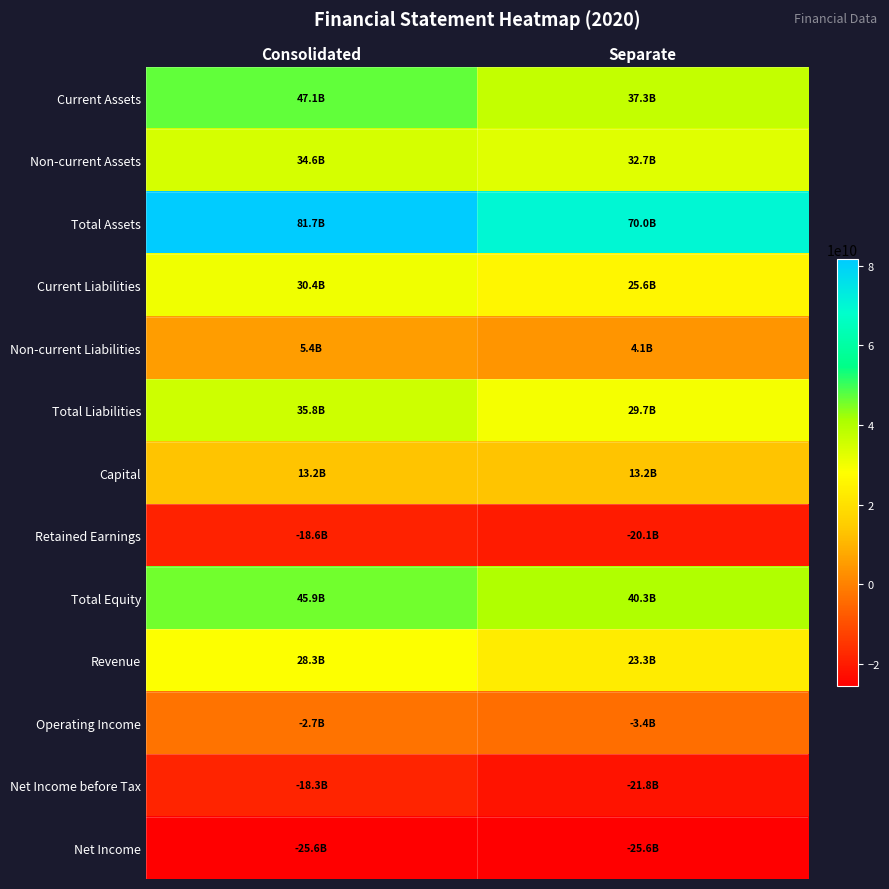

At how many categories does at least one series exceed 44987267855?

2